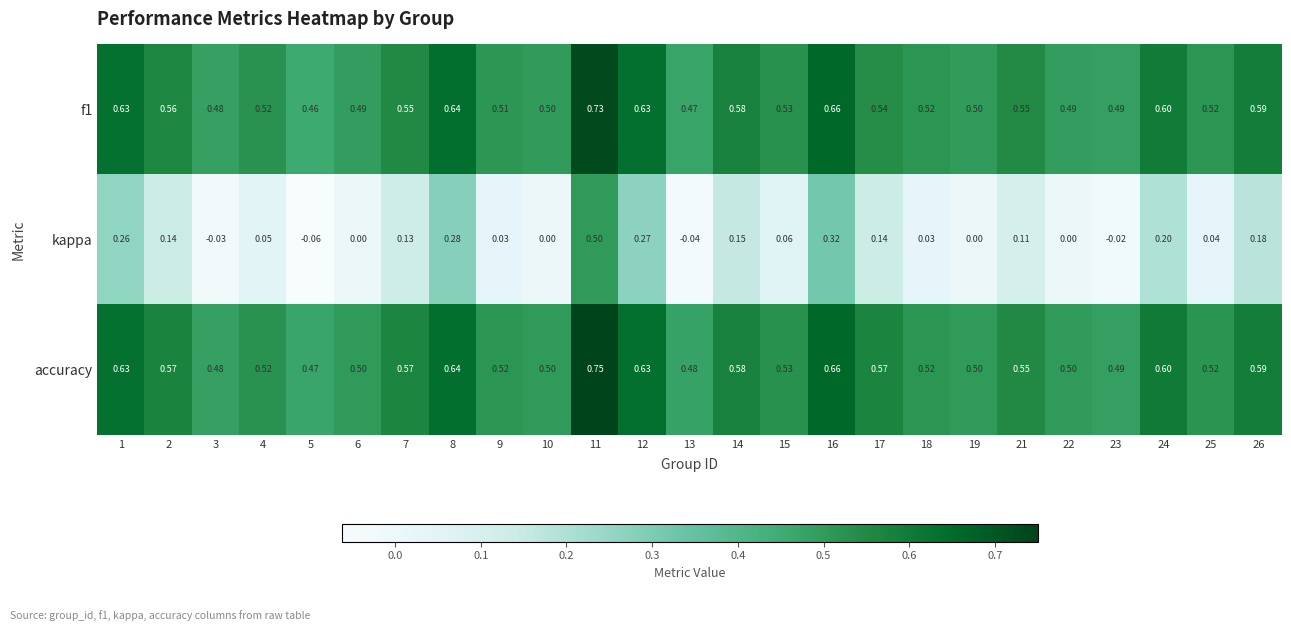

List the series in order of their peak value, lowest first.

kappa, f1, accuracy